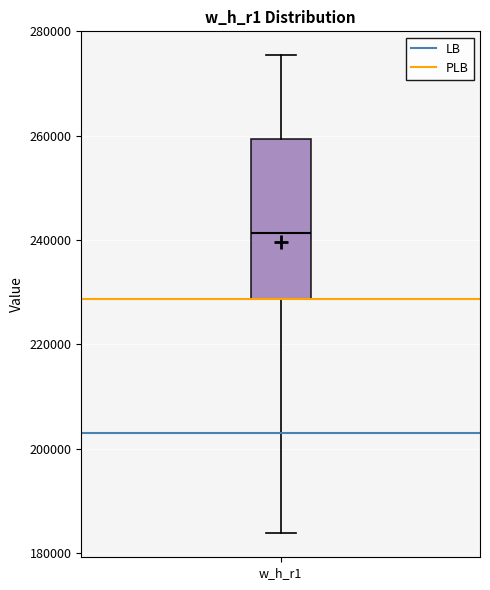

Transcribe this box plot: give where the median line is, the range the box spans, and where the two whiskers end, as read against the y-axis. The values are not printed on the chart, so give them approximately, as read against the axis.

median 242000, box 228000 to 260000, whiskers 184000 to 276000